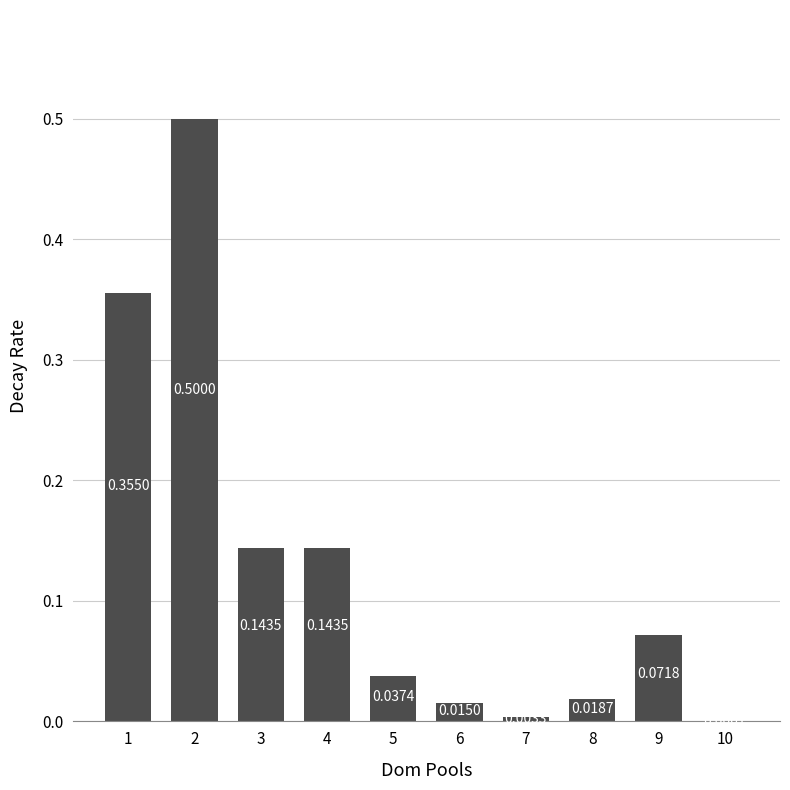

What is the change in value from 2 to 10?

-0.5